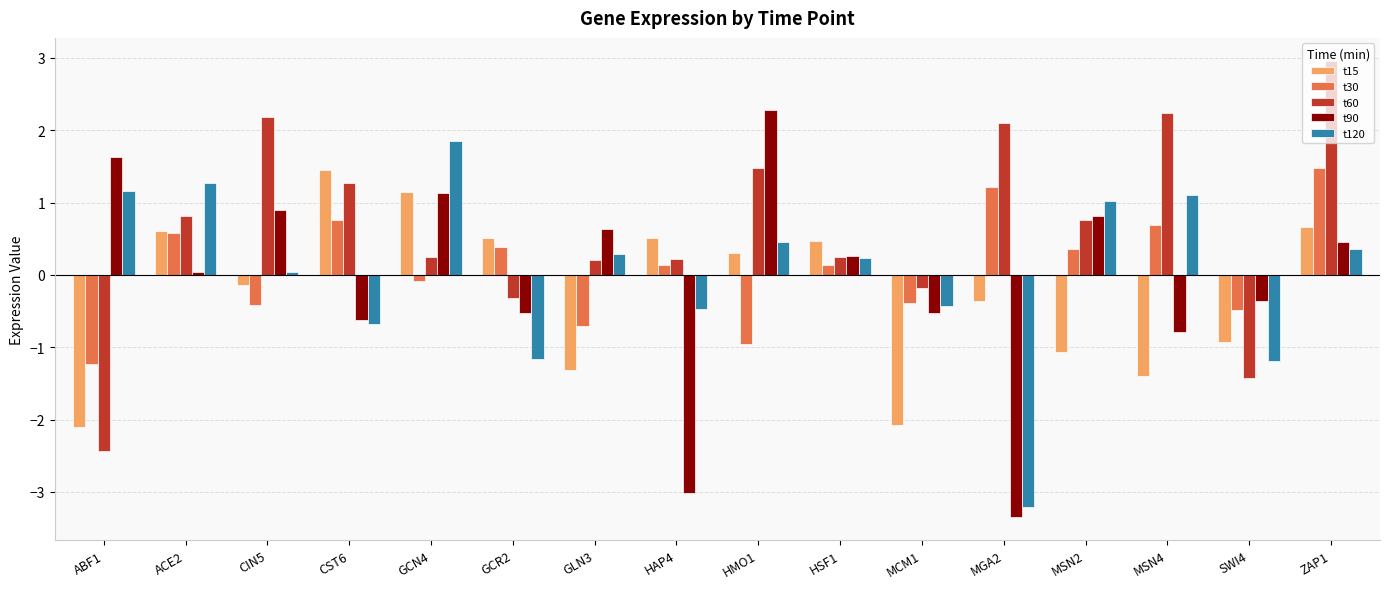

At which category is the sum across all series the highest?

ZAP1